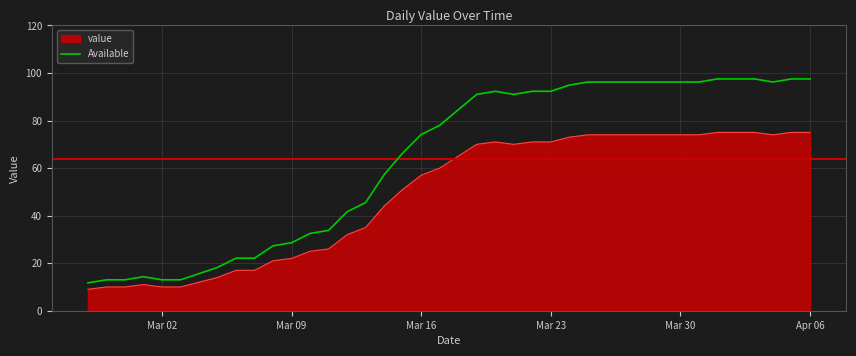

Which series has the largest range (max minus min)?

Available